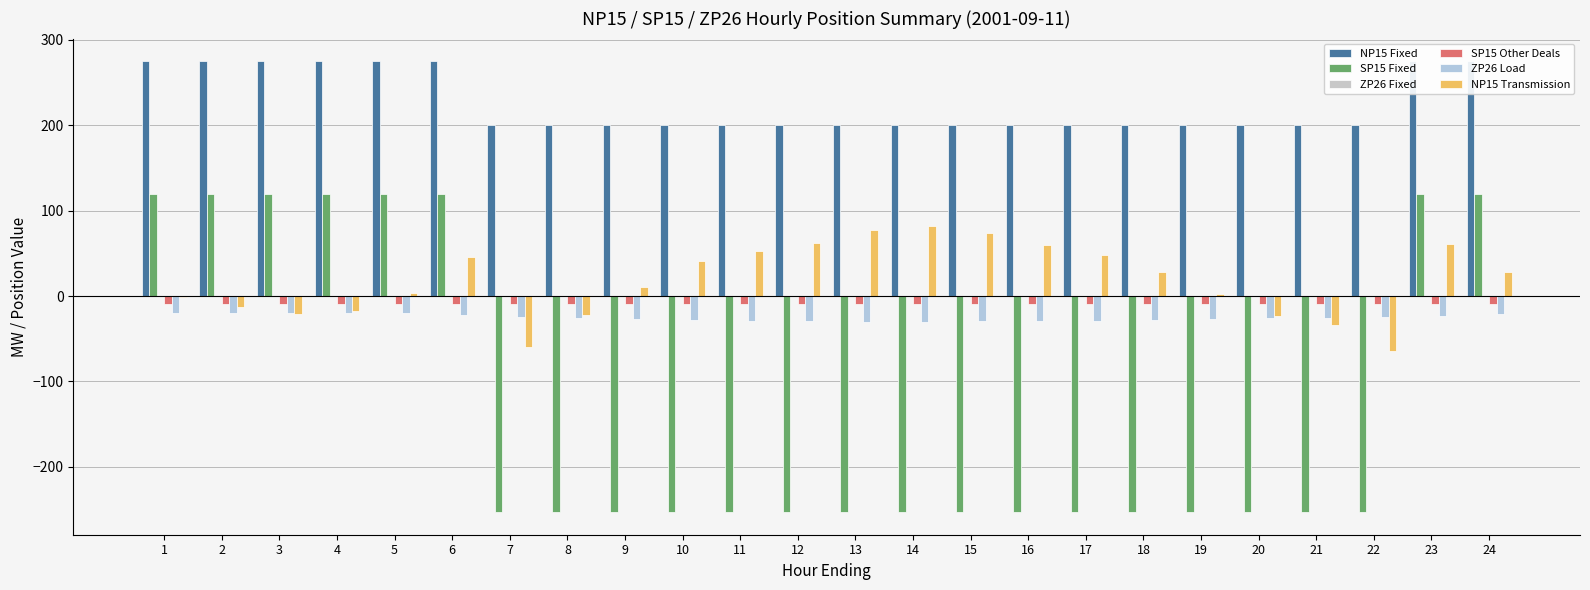

How many categories are shown in the chart?

24